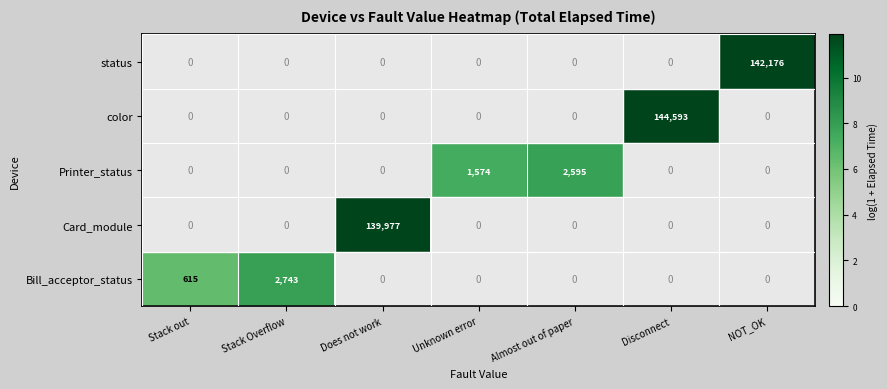

What is the maximum value shown in the chart?

144593